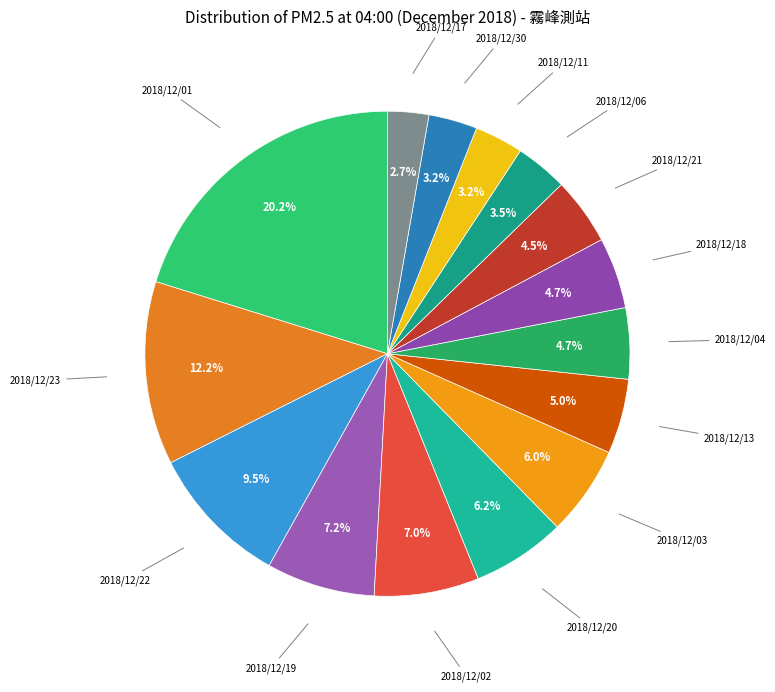

How many segments does this pie chart have?

15